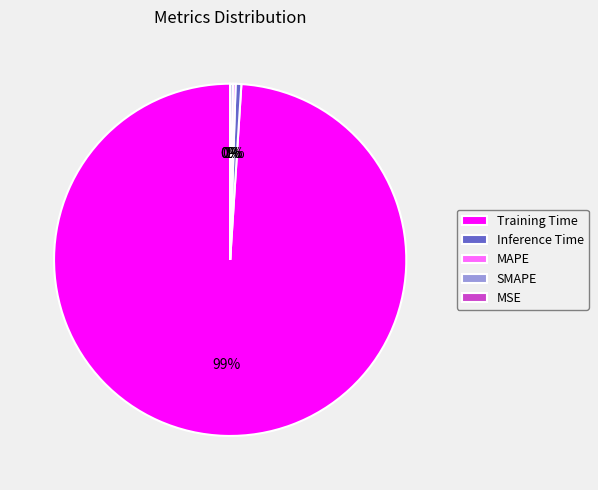

Is it true that Inference Time is 1% of the pie?

True